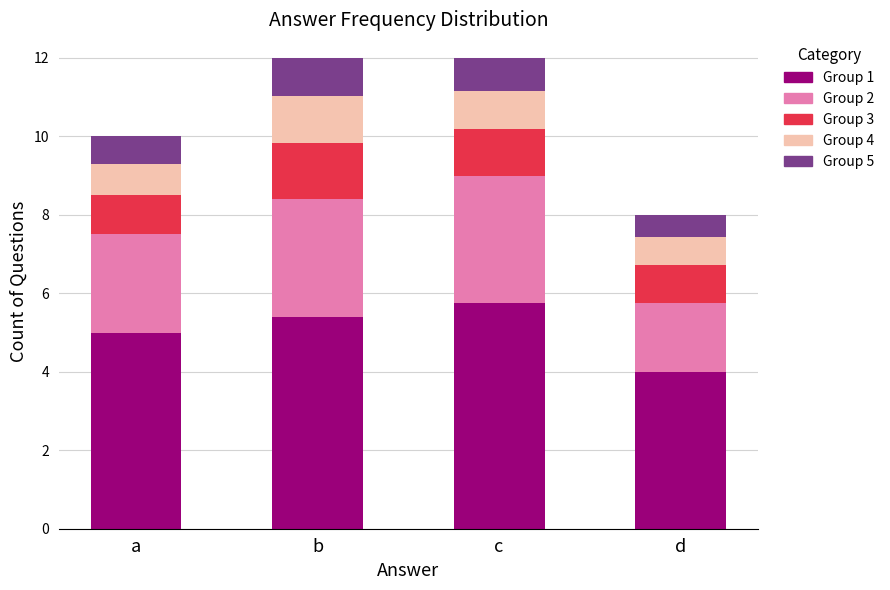

Is it true that Group 1 equals 8.3 at b?

False